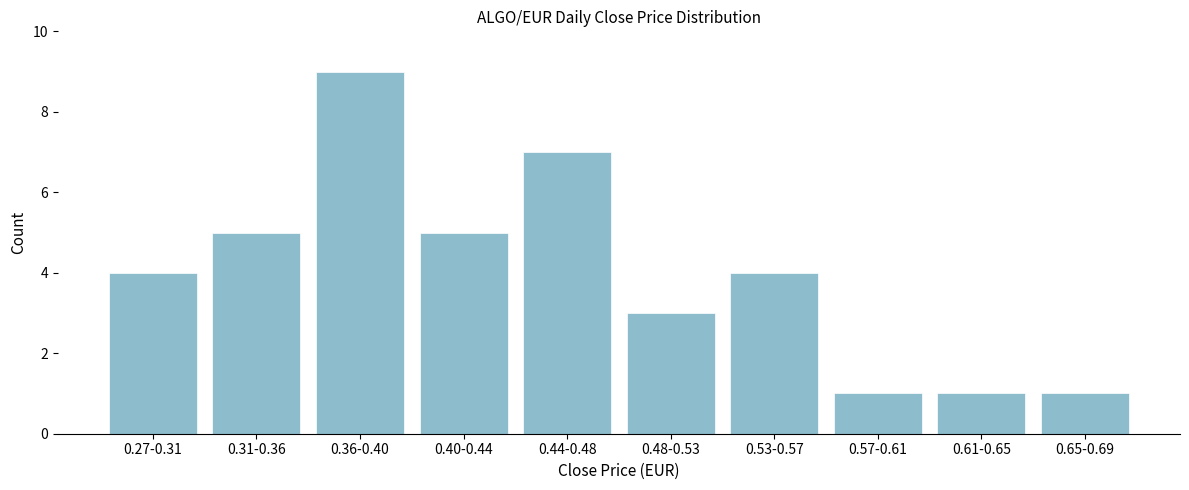

Reading left to right, what are all the values shown in this chart?

4	5	9	5	7	3	4	1	1	1